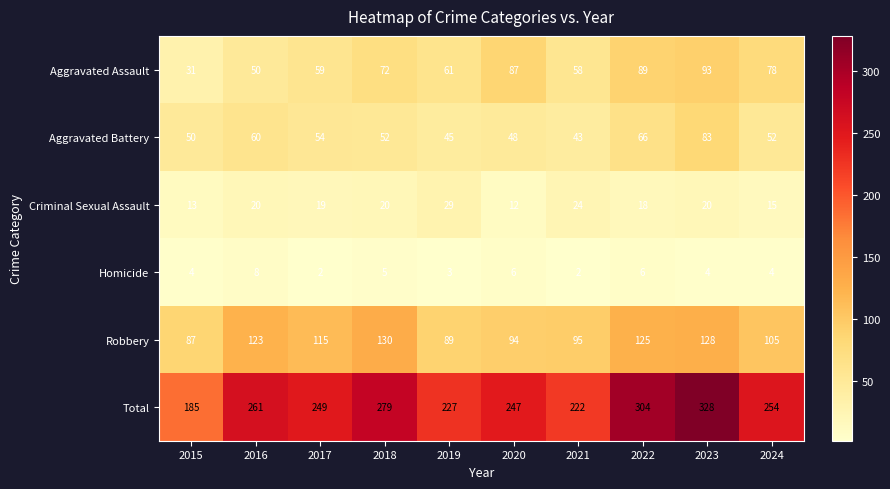

List the labels in order of Aggravated Assault value, smallest first.

2015, 2016, 2021, 2017, 2019, 2018, 2024, 2020, 2022, 2023